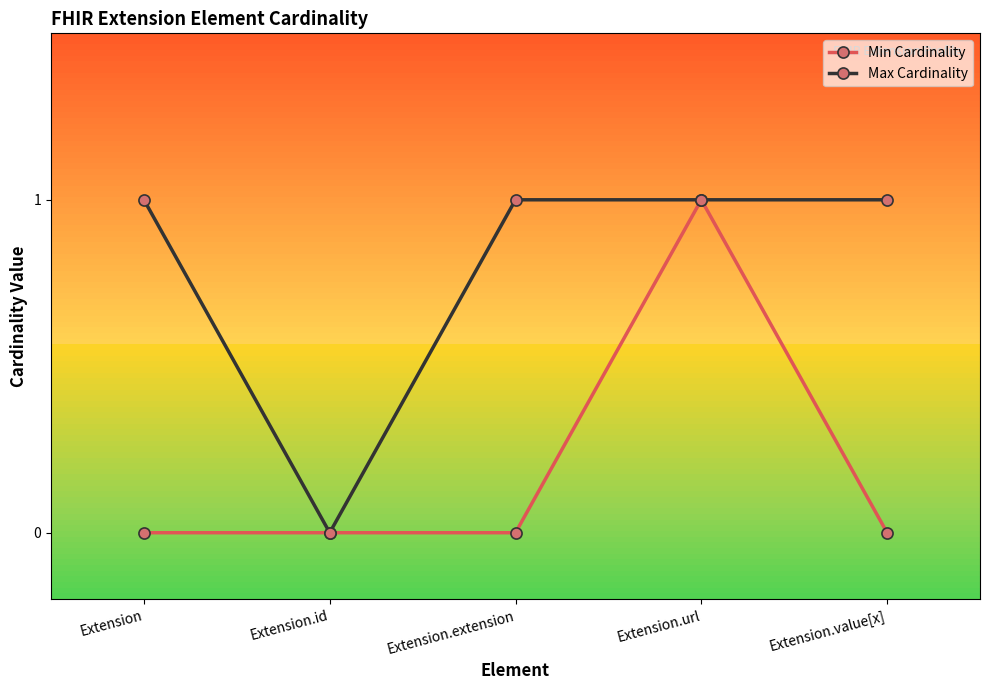

List the series in order of their overall mean, lowest first.

Min Cardinality, Max Cardinality